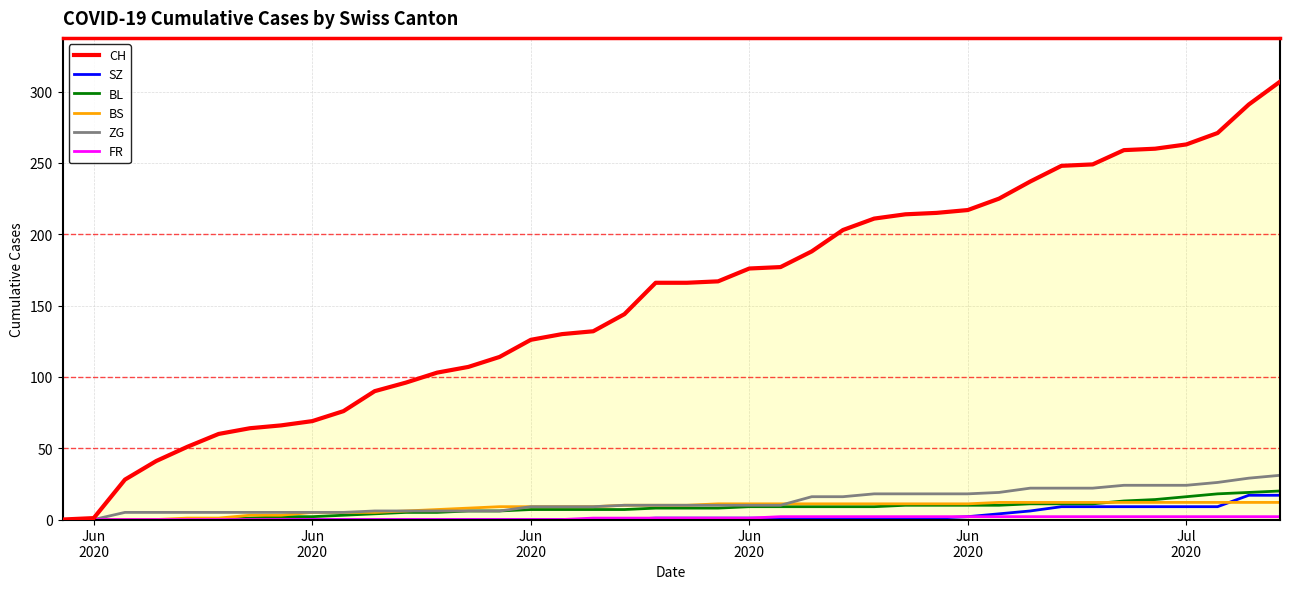

After their last crossing, which series has the higher values: ZG or BS?

ZG